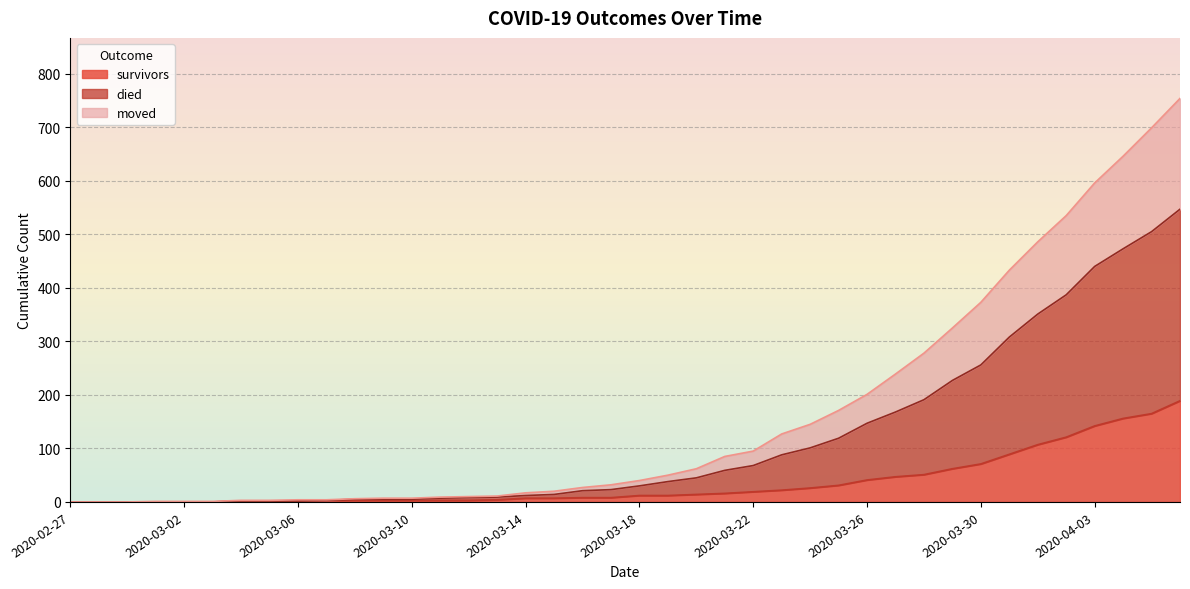

What is the maximum value for survivors?

189